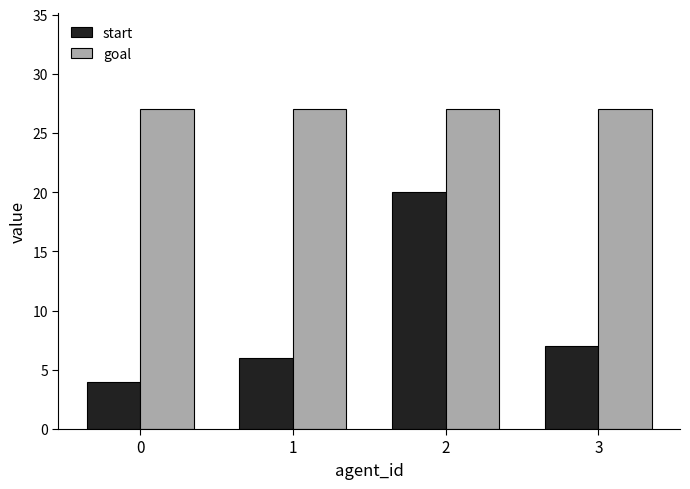

Reading left to right, what are all the values shown in this chart?

start: 4	6	20	7
goal: 27	27	27	27